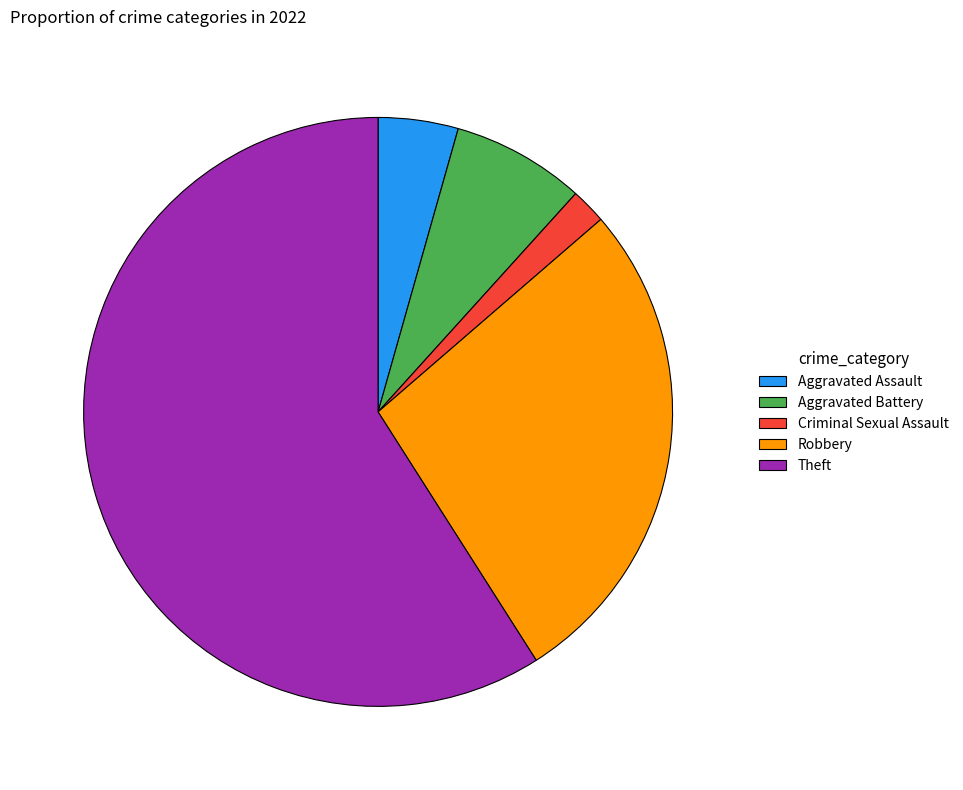

Do Aggravated Assault and Criminal Sexual Assault together represent more than half of the pie?

No